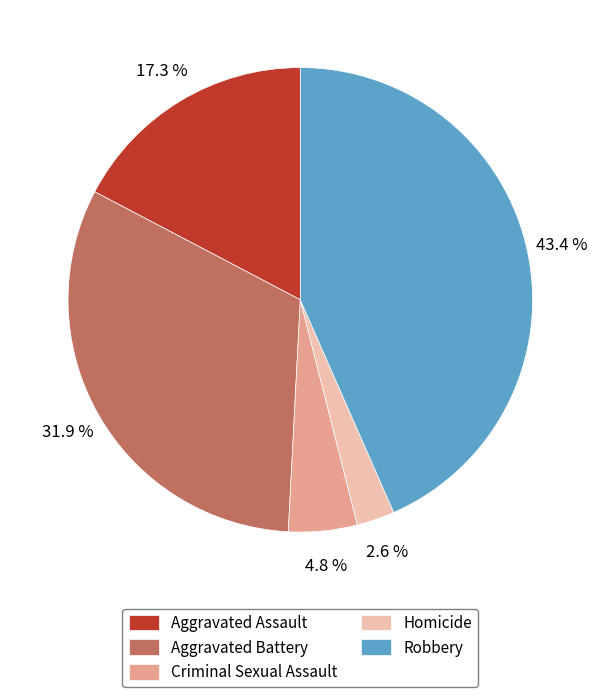

Count the number of slices in the pie.

5